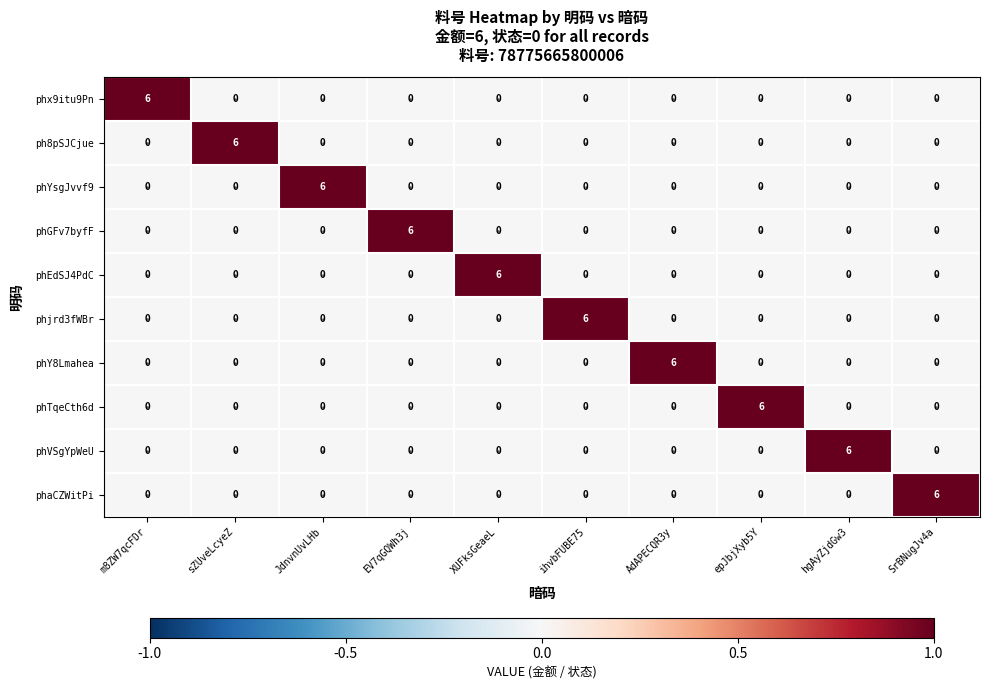

Reading right to left, transcribe all the data shown in this chart.

phx9itu9Pn: SrBNugJv4a=0	hgAyZjdGw3=0	epJbjXyb5Y=0	AdAPECQR3y=0	ihvbFUBE75=0	XUFksGeaeL=0	EV7qGQWh3j=0	JdnvnUvLHb=0	sZUveLcyeZ=0	m8ZW7qcFDr=6
ph8pSJCjue: SrBNugJv4a=0	hgAyZjdGw3=0	epJbjXyb5Y=0	AdAPECQR3y=0	ihvbFUBE75=0	XUFksGeaeL=0	EV7qGQWh3j=0	JdnvnUvLHb=0	sZUveLcyeZ=6	m8ZW7qcFDr=0
phYsgJvvf9: SrBNugJv4a=0	hgAyZjdGw3=0	epJbjXyb5Y=0	AdAPECQR3y=0	ihvbFUBE75=0	XUFksGeaeL=0	EV7qGQWh3j=0	JdnvnUvLHb=6	sZUveLcyeZ=0	m8ZW7qcFDr=0
phGFv7byfF: SrBNugJv4a=0	hgAyZjdGw3=0	epJbjXyb5Y=0	AdAPECQR3y=0	ihvbFUBE75=0	XUFksGeaeL=0	EV7qGQWh3j=6	JdnvnUvLHb=0	sZUveLcyeZ=0	m8ZW7qcFDr=0
phEdSJ4PdC: SrBNugJv4a=0	hgAyZjdGw3=0	epJbjXyb5Y=0	AdAPECQR3y=0	ihvbFUBE75=0	XUFksGeaeL=6	EV7qGQWh3j=0	JdnvnUvLHb=0	sZUveLcyeZ=0	m8ZW7qcFDr=0
phjrd3fWBr: SrBNugJv4a=0	hgAyZjdGw3=0	epJbjXyb5Y=0	AdAPECQR3y=0	ihvbFUBE75=6	XUFksGeaeL=0	EV7qGQWh3j=0	JdnvnUvLHb=0	sZUveLcyeZ=0	m8ZW7qcFDr=0
phY8Lmahea: SrBNugJv4a=0	hgAyZjdGw3=0	epJbjXyb5Y=0	AdAPECQR3y=6	ihvbFUBE75=0	XUFksGeaeL=0	EV7qGQWh3j=0	JdnvnUvLHb=0	sZUveLcyeZ=0	m8ZW7qcFDr=0
phTqeCth6d: SrBNugJv4a=0	hgAyZjdGw3=0	epJbjXyb5Y=6	AdAPECQR3y=0	ihvbFUBE75=0	XUFksGeaeL=0	EV7qGQWh3j=0	JdnvnUvLHb=0	sZUveLcyeZ=0	m8ZW7qcFDr=0
phVSgYpWeU: SrBNugJv4a=0	hgAyZjdGw3=6	epJbjXyb5Y=0	AdAPECQR3y=0	ihvbFUBE75=0	XUFksGeaeL=0	EV7qGQWh3j=0	JdnvnUvLHb=0	sZUveLcyeZ=0	m8ZW7qcFDr=0
phaCZWitPi: SrBNugJv4a=6	hgAyZjdGw3=0	epJbjXyb5Y=0	AdAPECQR3y=0	ihvbFUBE75=0	XUFksGeaeL=0	EV7qGQWh3j=0	JdnvnUvLHb=0	sZUveLcyeZ=0	m8ZW7qcFDr=0